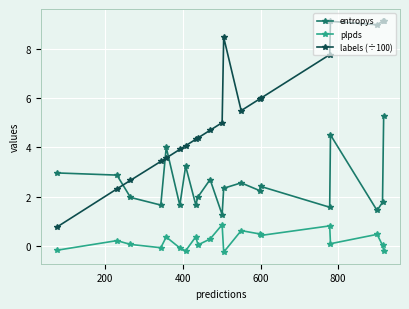

What are all the series names shown in the legend?

entropys, plpds, labels (÷100)